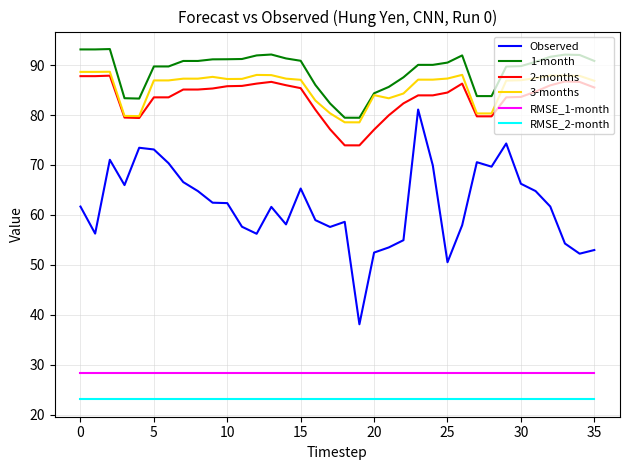

What is the greatest value displayed?

93.2